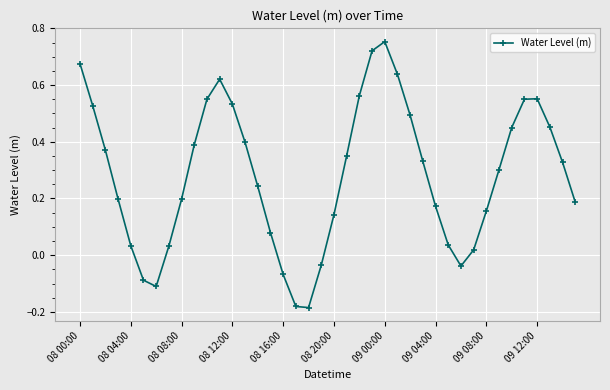

What is the sum of all values?

11.3